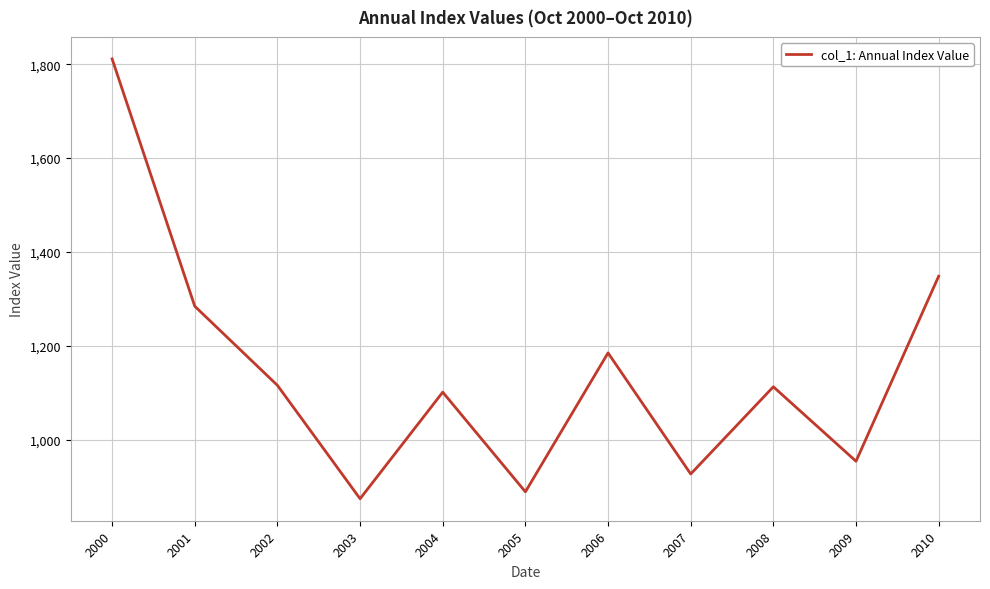

At which label does the data first exceed 1112?

2000